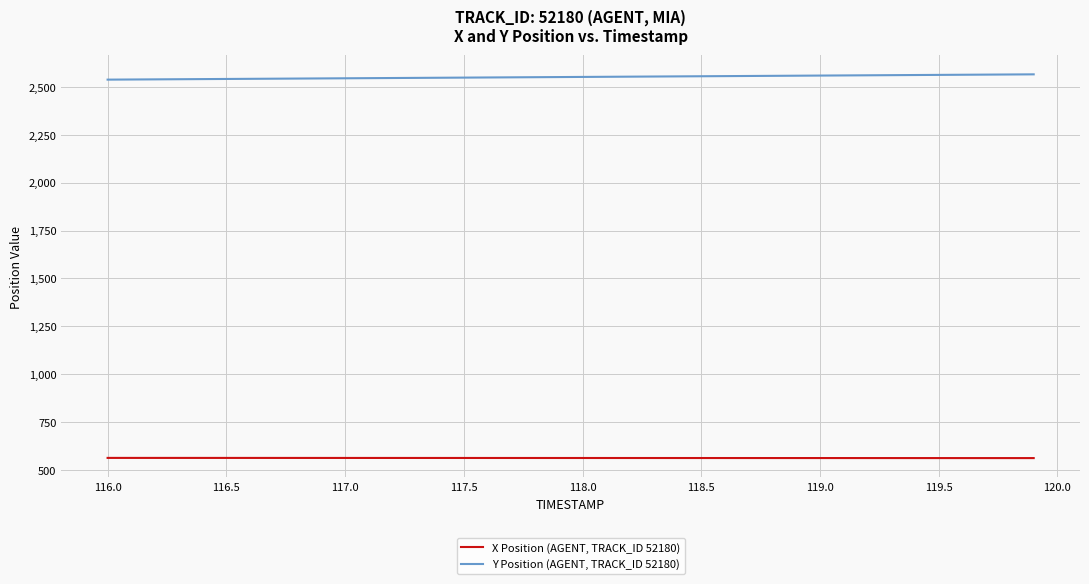

Which series has the largest total across all categories?

Y Position (AGENT, TRACK_ID 52180)